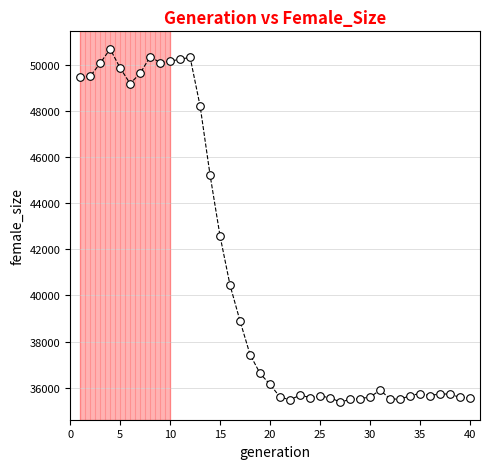

What Y value in the scatter plot is closest to 43031?

42565